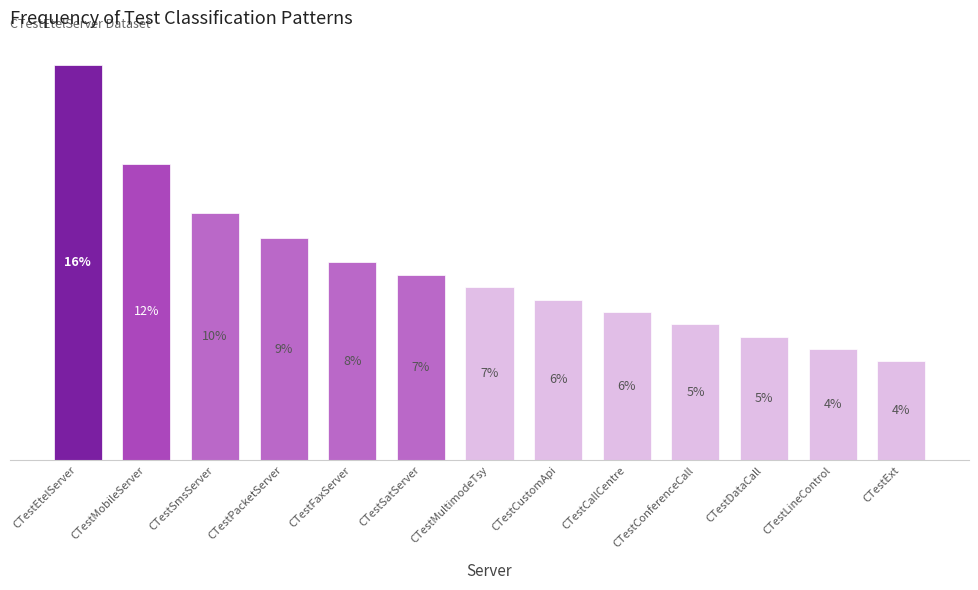

Are the bars horizontal?

No